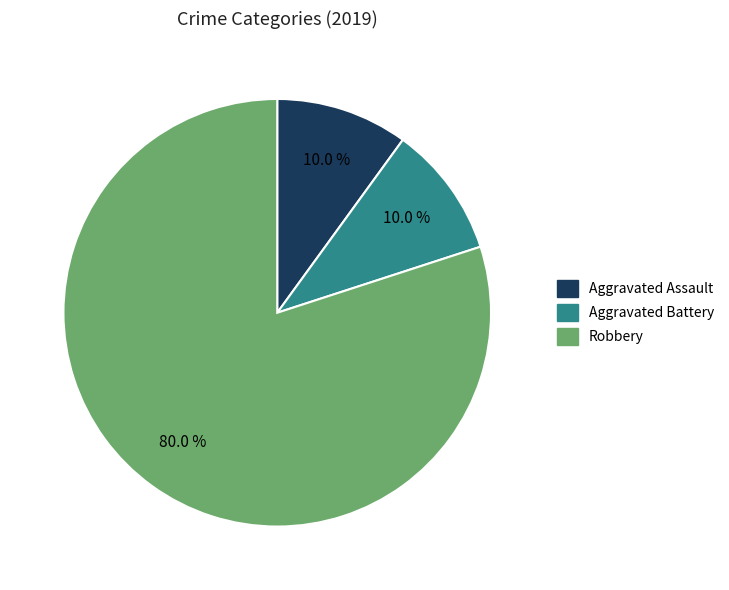

Is Robbery the majority of the pie?

Yes